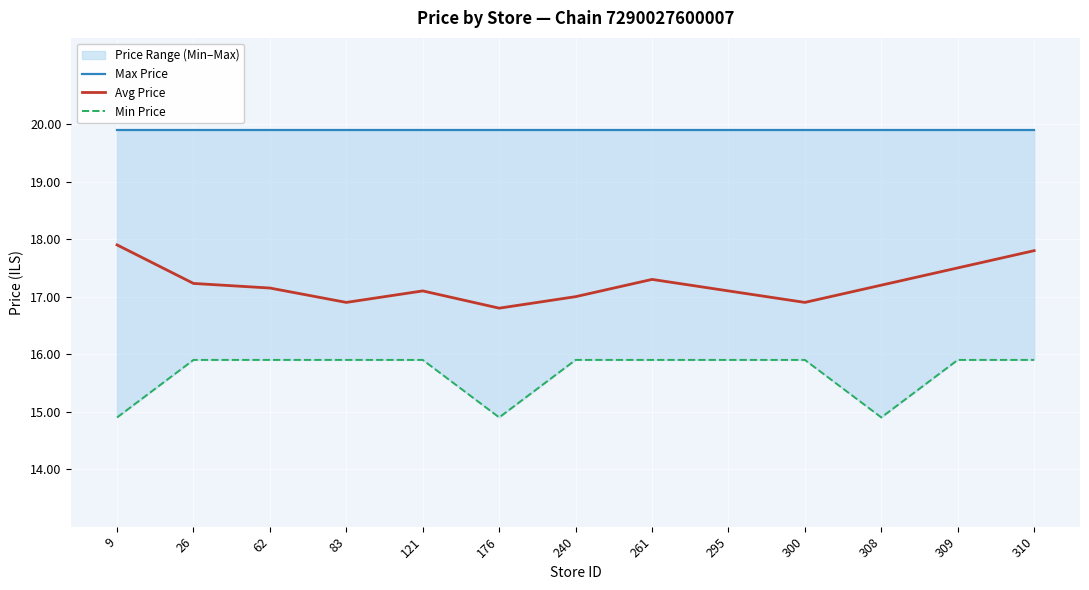

What is the average value of the Max Price series?

19.9